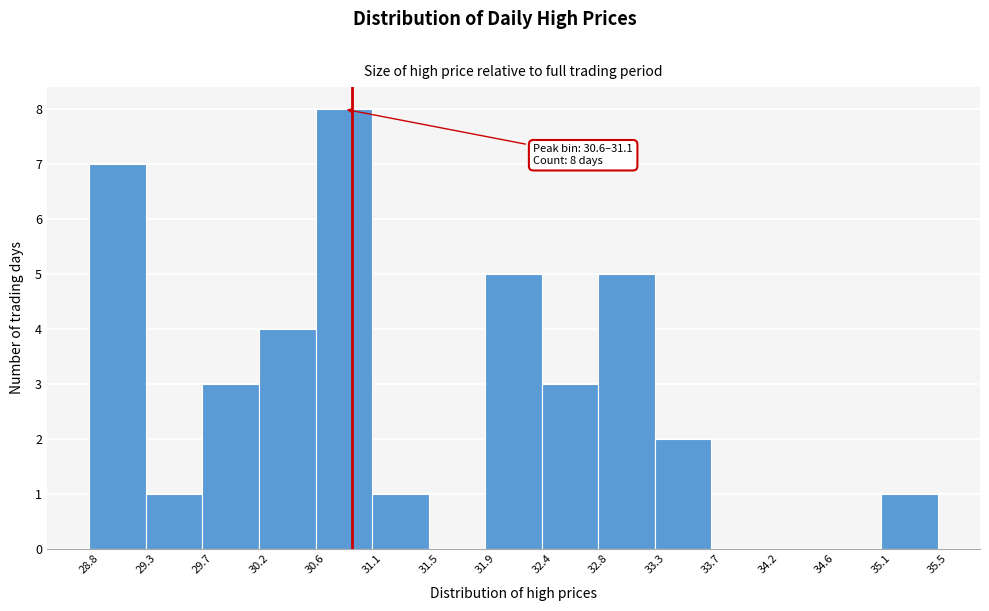

Over which range of the x-axis is the bar tallest?

30.6 to 31.1